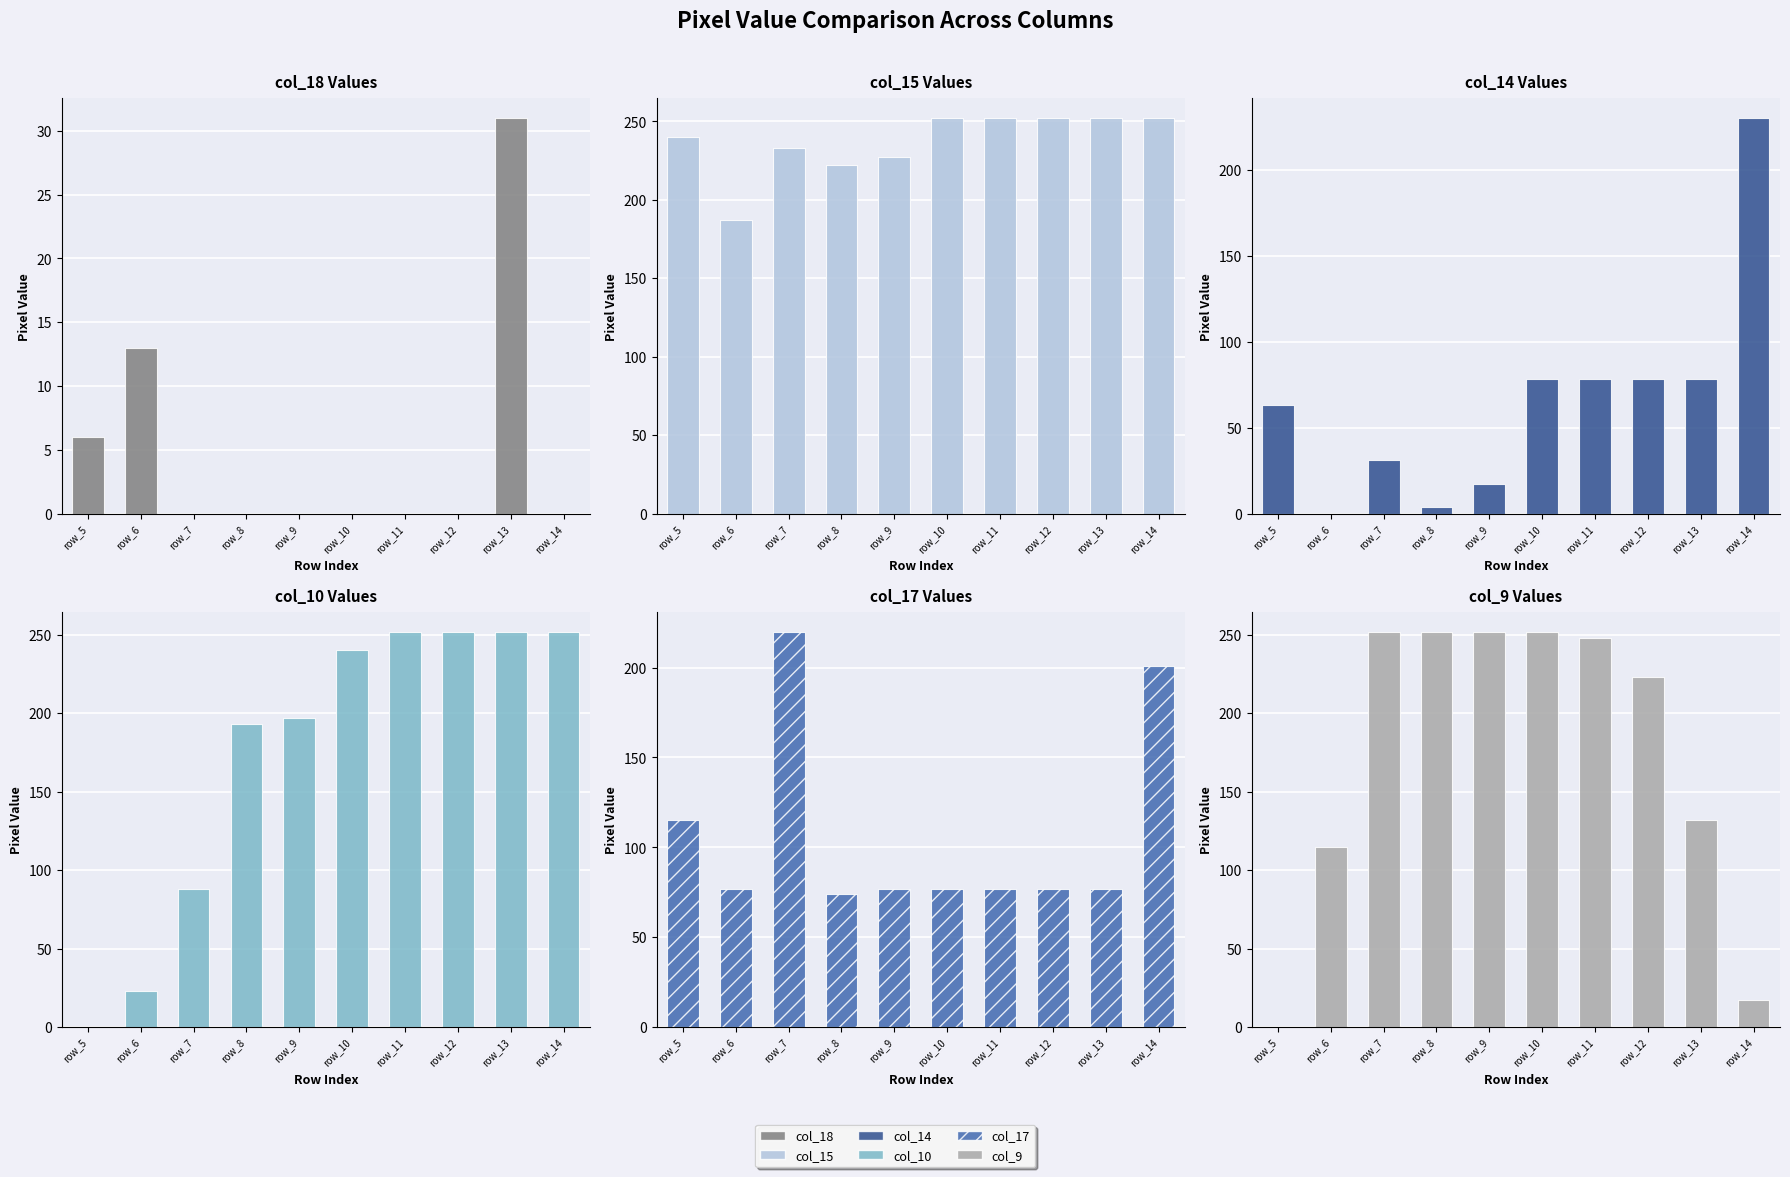

The value of col_17 at row_9 is 45. True or false?

False